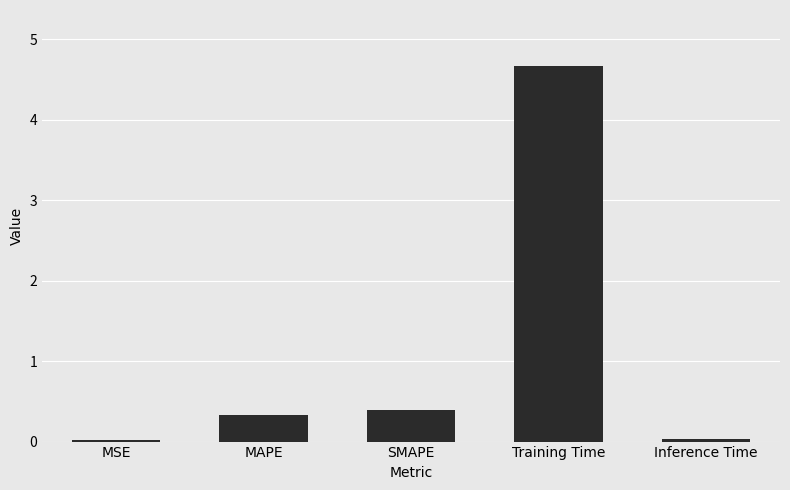

What position from the left is MAPE?

2